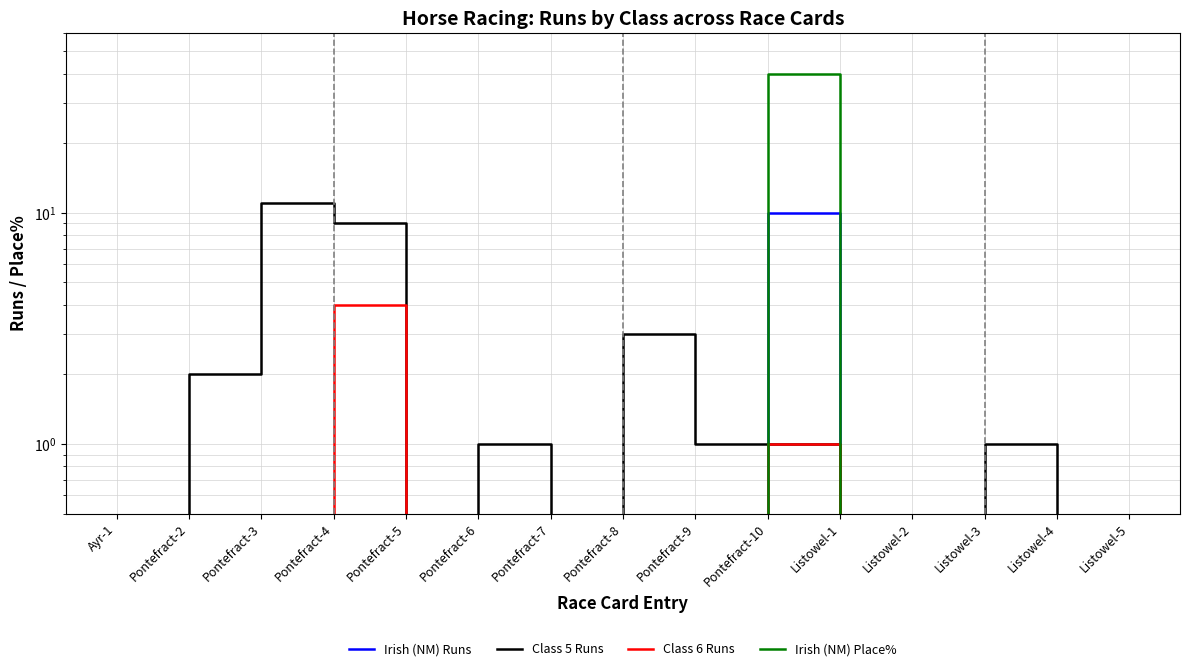

How many lines are shown in the chart?

4